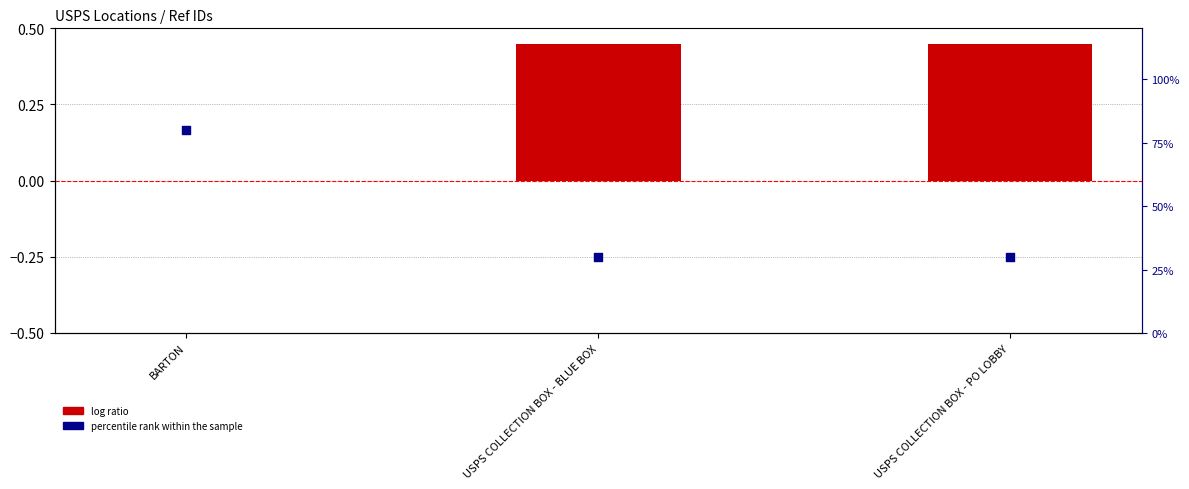

Which series contains the highest Y value?

percentile rank within the sample